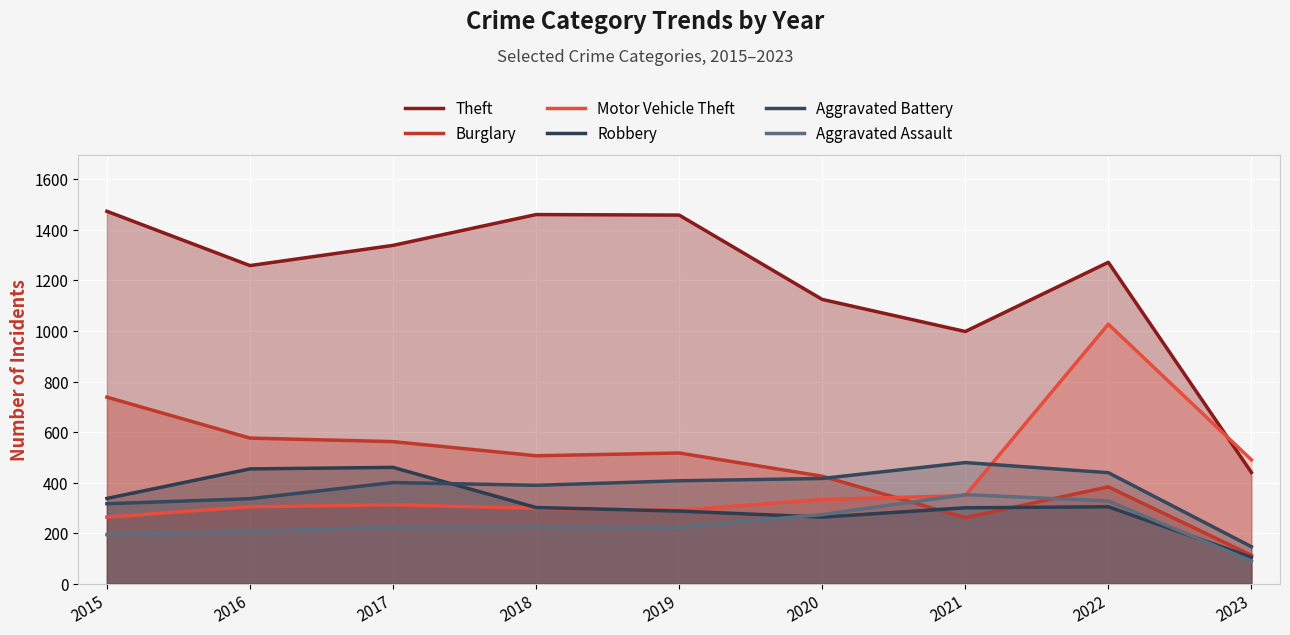

Rank the series by their maximum value, from highest to lowest.

Theft, Motor Vehicle Theft, Burglary, Aggravated Battery, Robbery, Aggravated Assault